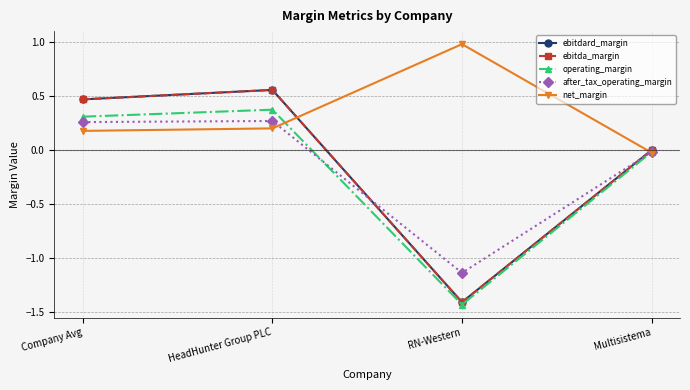

Is this an area chart (filled region under the line)?

No